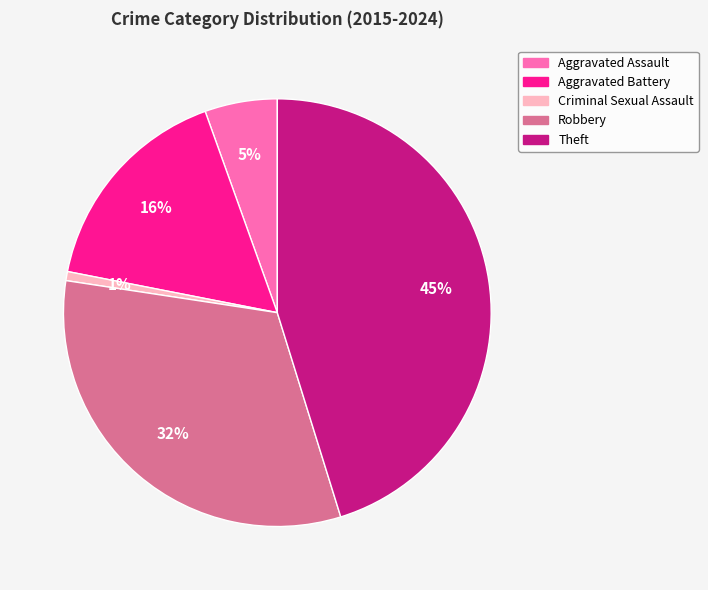

To the nearest percent, what is the average slice percentage?

20%